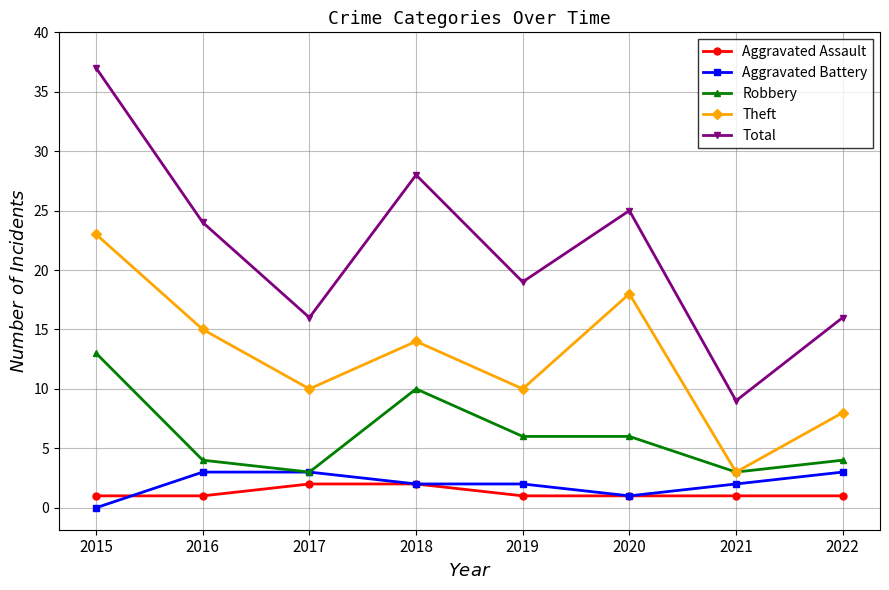

What is the value of the Aggravated Assault point at the 2nd from the left?

1